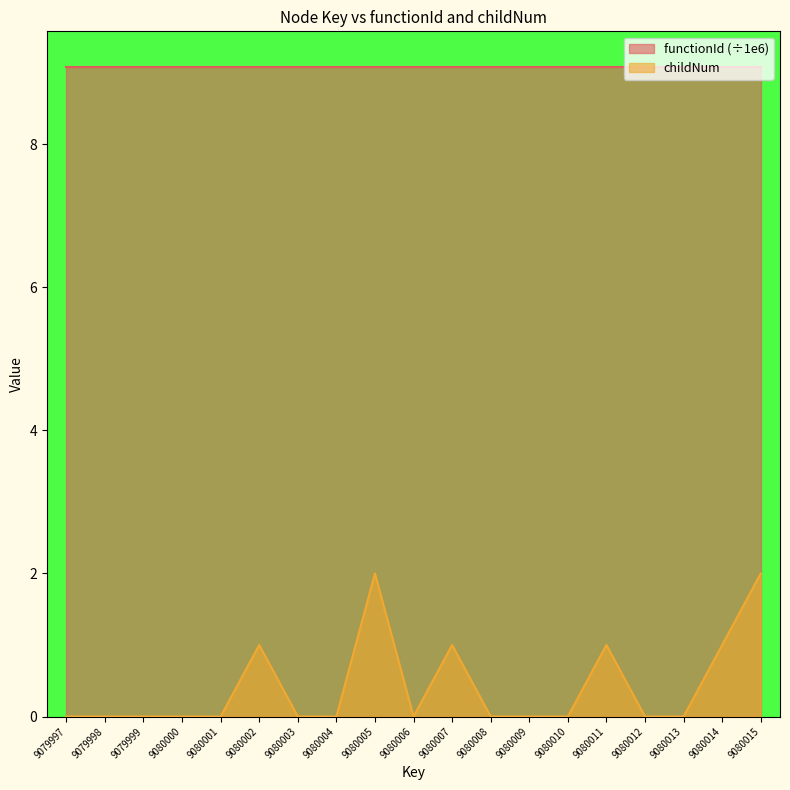

Does the chart have visible grid lines?

No